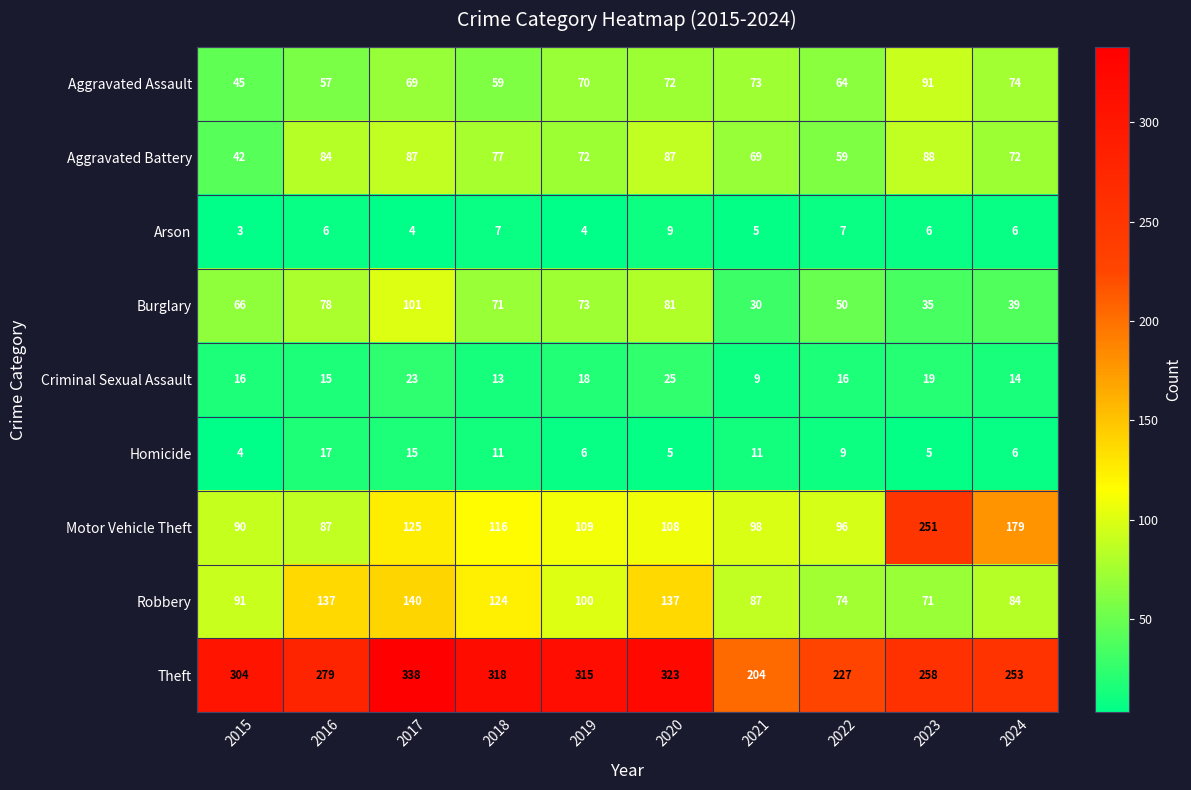

How many categories are shown in the chart?

10